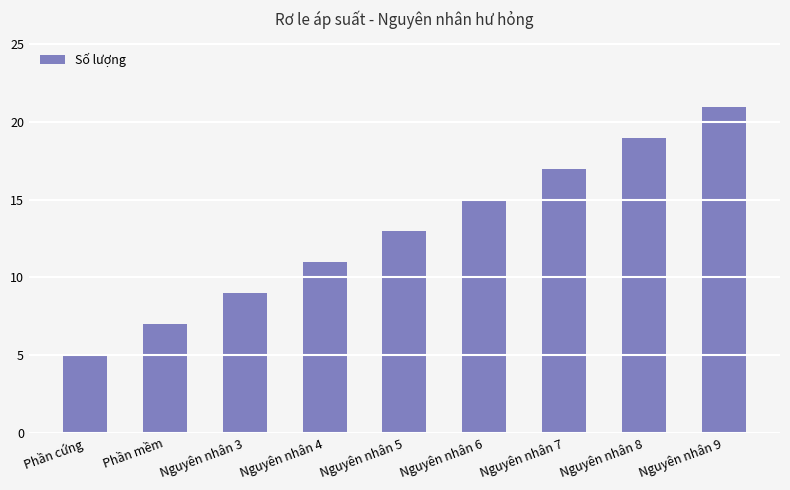

How many bars are there in total?

9